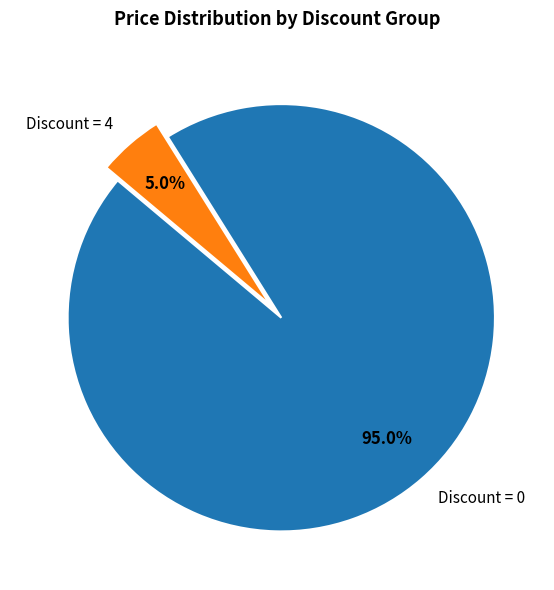

Is there a majority slice in this chart?

Yes